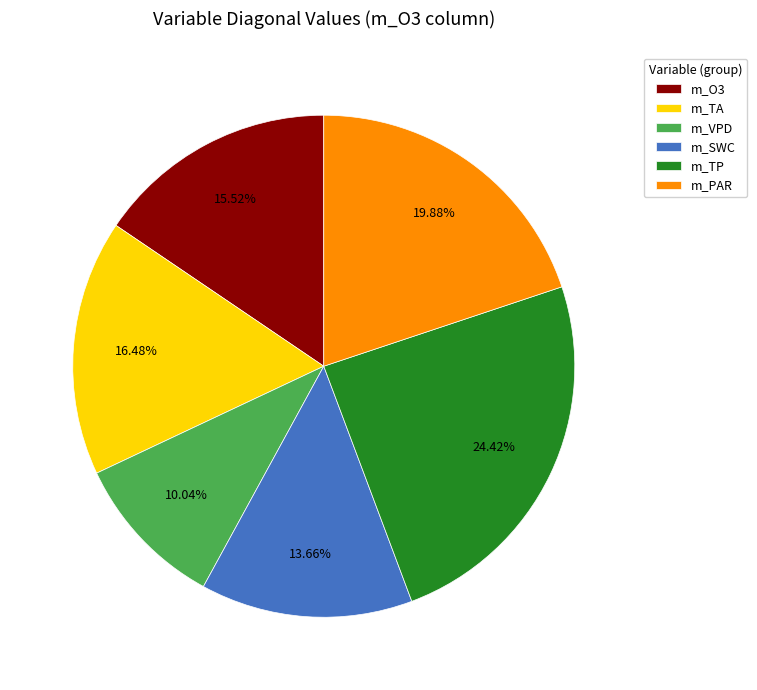

Does m_PAR account for over 50% of the chart?

No